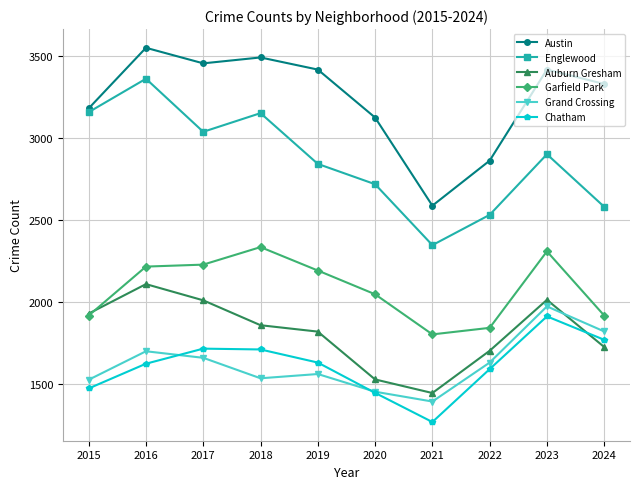

What is the lowest value of the Auburn Gresham series?

1444